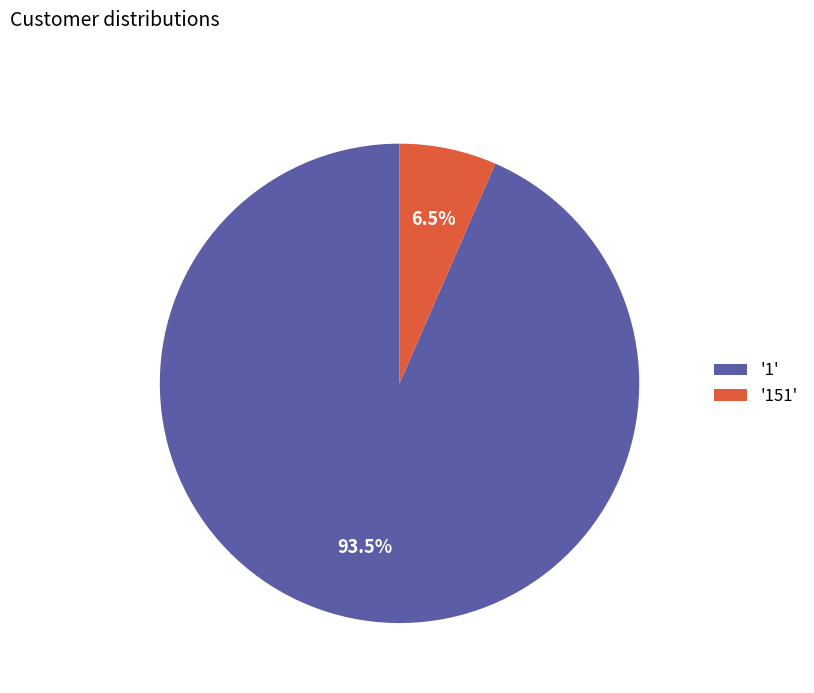

Does any single category account for the majority?

Yes